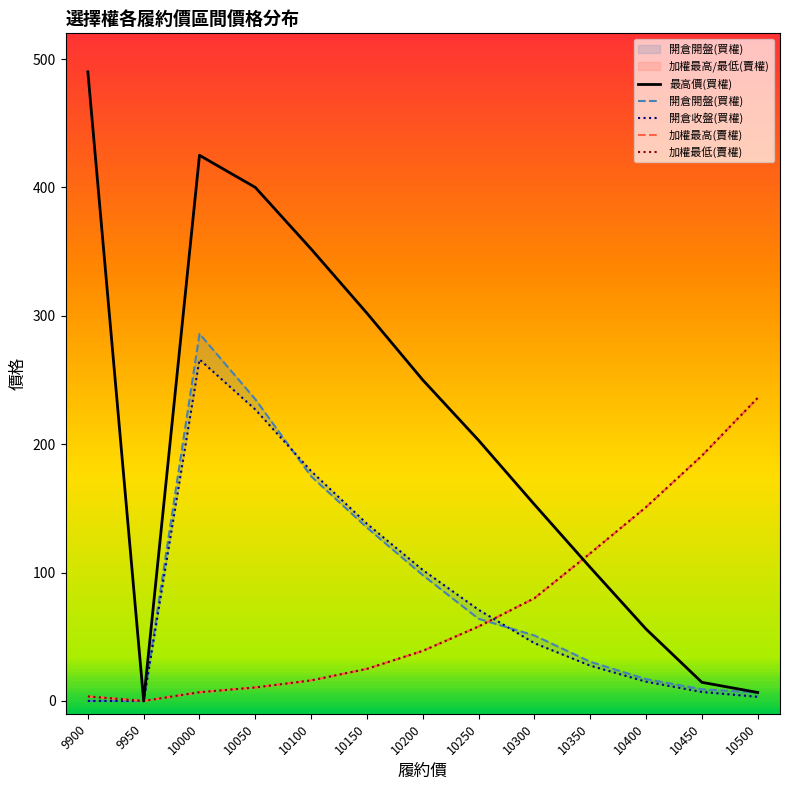

How many data points in 開倉收盤(買權) are less than 45?

6